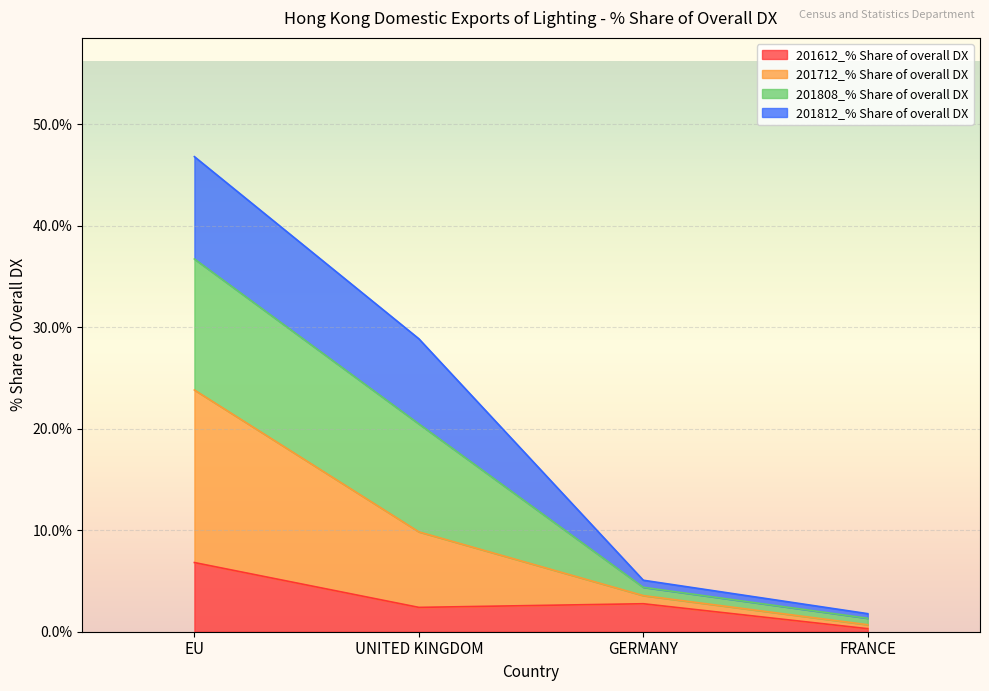

At which category does the chart reach its minimum across all series?

FRANCE